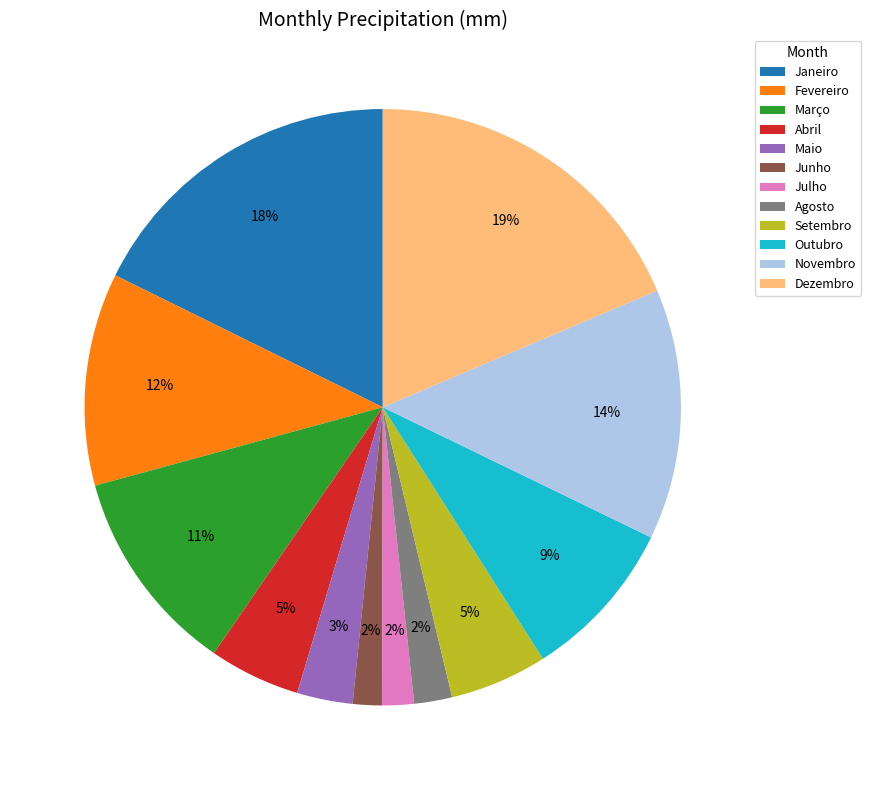

What percentage is the Abril slice, to the nearest percent?

5%